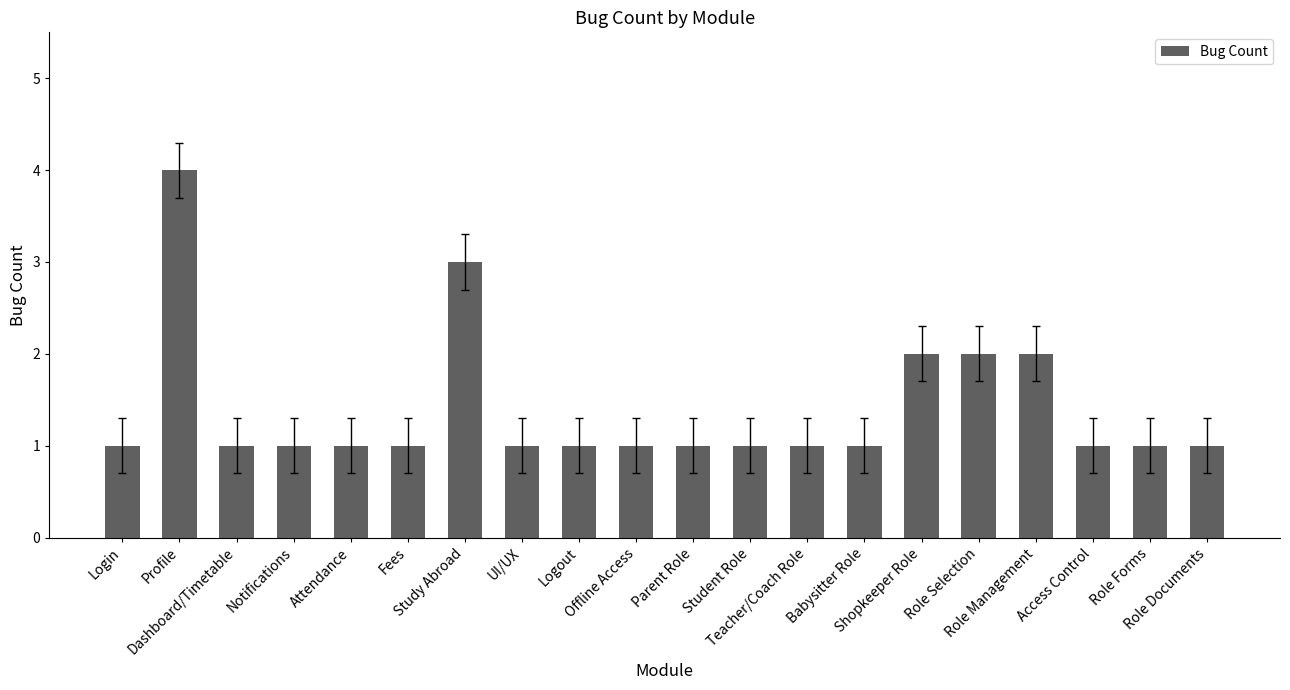

What is the sum of the values at Offline Access and Access Control?

2